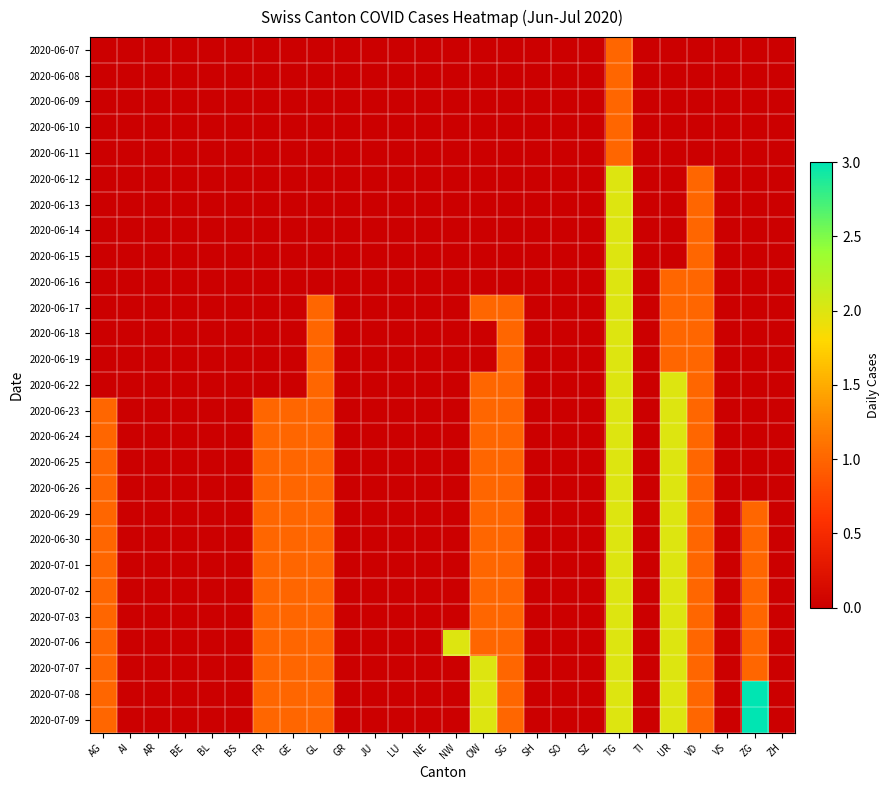

At which category is the sum across all series the highest?

TG